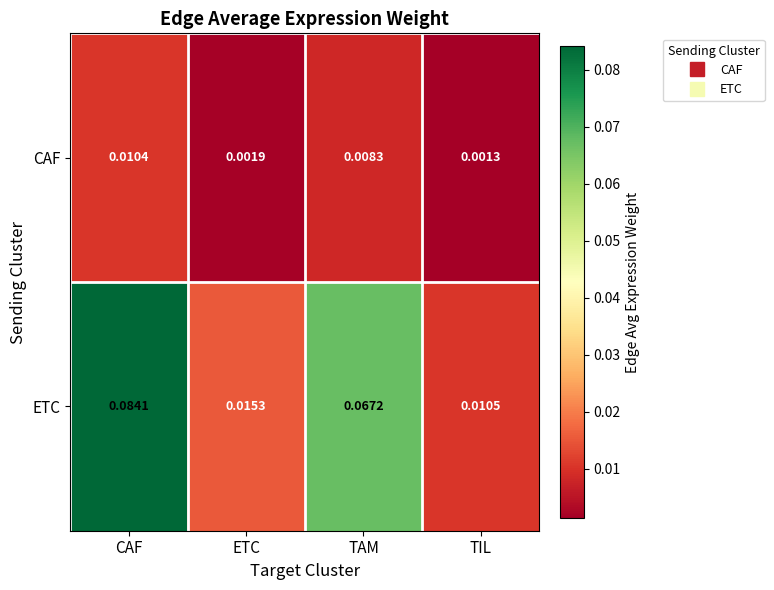

Which series has the largest range (max minus min)?

ETC